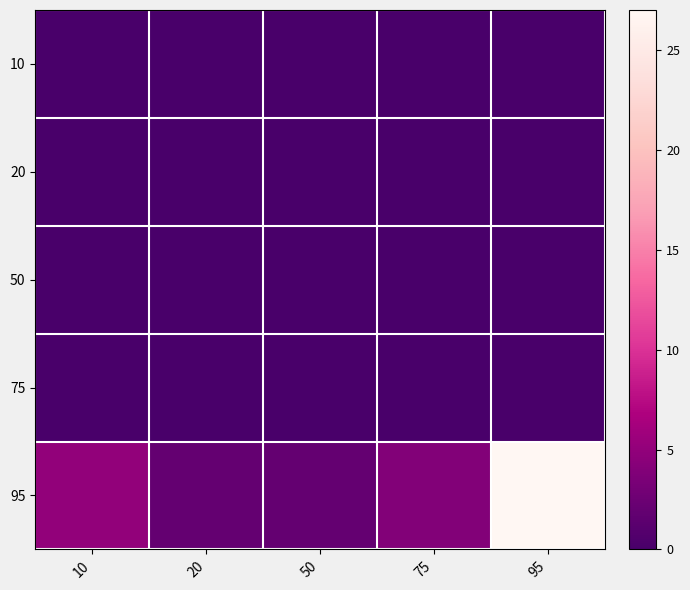

What is the total value across all series at 20?

2